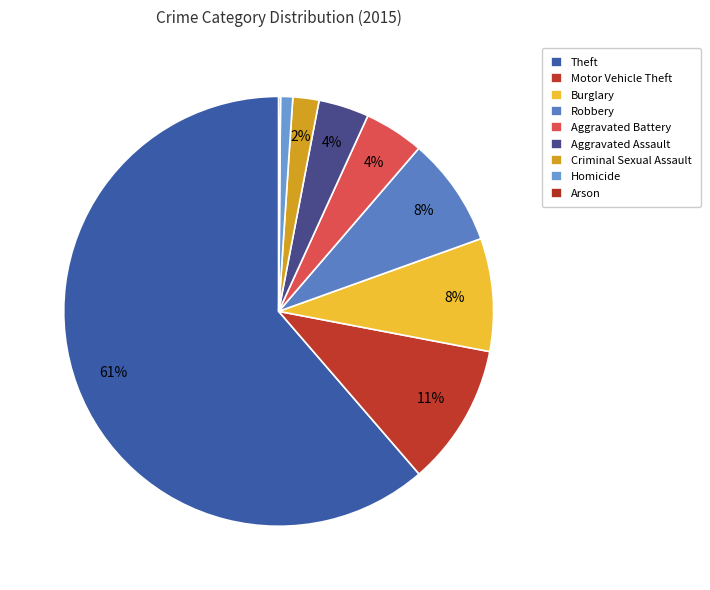

Which slice represents more than half of the pie?

Theft